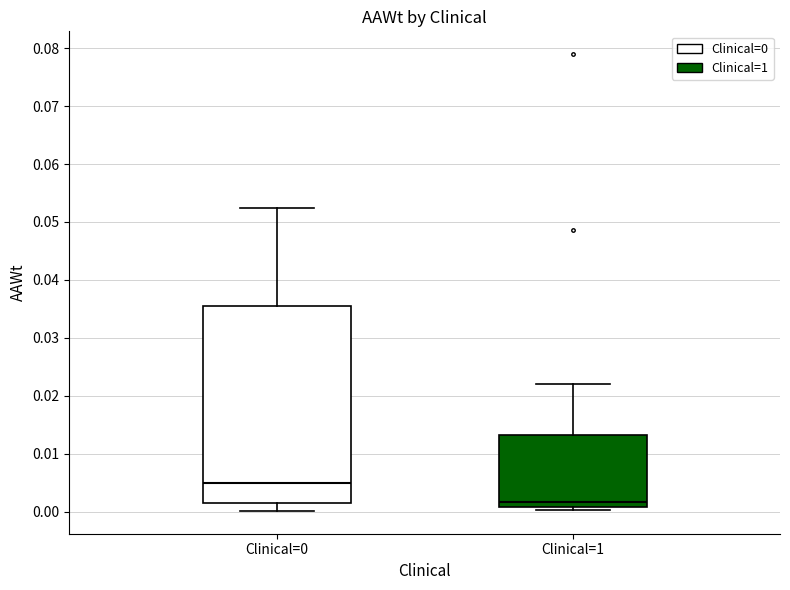

Which box's median line is the highest?

Clinical=0